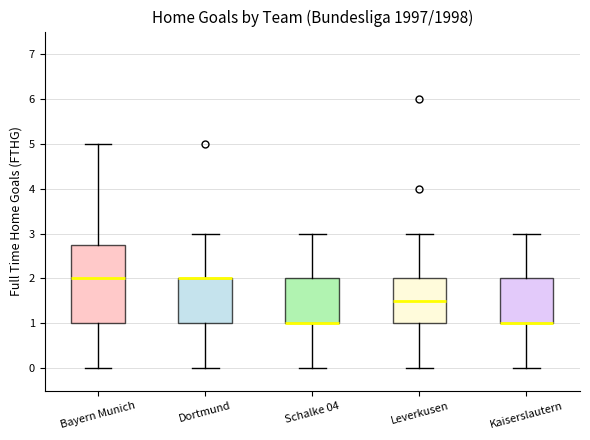

Reading left to right, transcribe this box plot: for each box, give where its median line is, the range the box spans, and where its two whiskers end, as read against the y-axis. The values are not printed on the chart, so give them approximately, as read against the axis.

Bayern Munich: median 2.0, box 1.0 to 2.8, whiskers 0.0 to 5.0
Dortmund: median 2.0 (drawn on the box's upper edge), box 1.0 to 2.0, whiskers 0.0 to 3.0
Schalke 04: median 1.0 (drawn on the box's lower edge), box 1.0 to 2.0, whiskers 0.0 to 3.0
Leverkusen: median 1.5, box 1.0 to 2.0, whiskers 0.0 to 3.0
Kaiserslautern: median 1.0 (drawn on the box's lower edge), box 1.0 to 2.0, whiskers 0.0 to 3.0